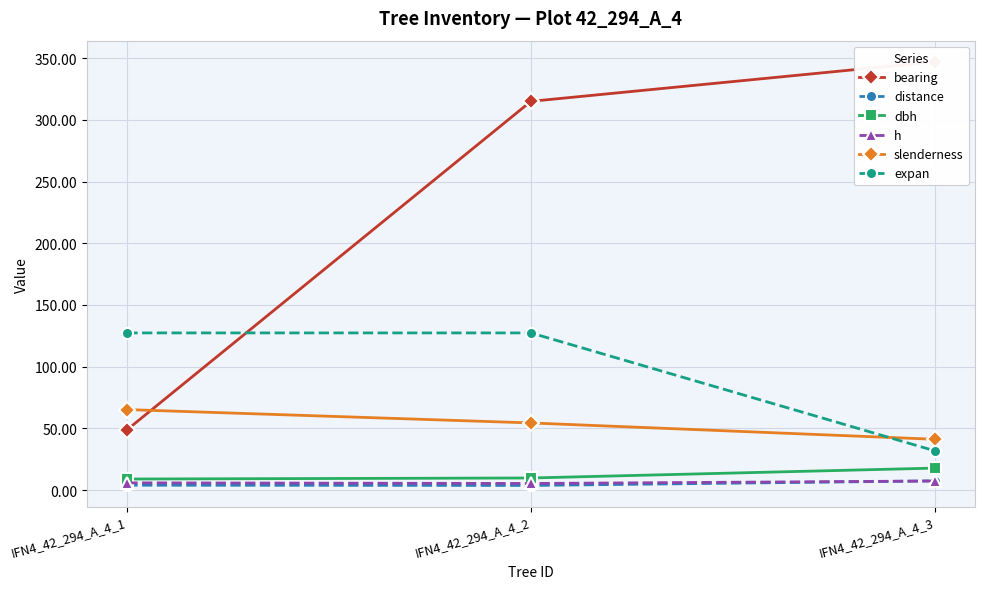

What is the total value across all series at IFN4_42_294_A_4_3?

452.4